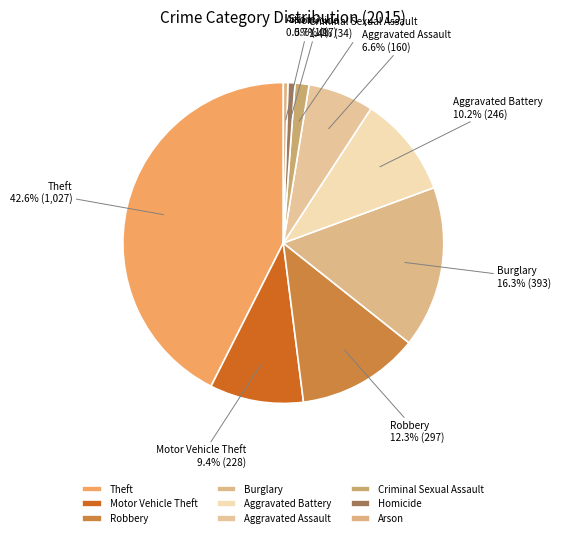

To the nearest percent, what portion does Robbery represent?

12%